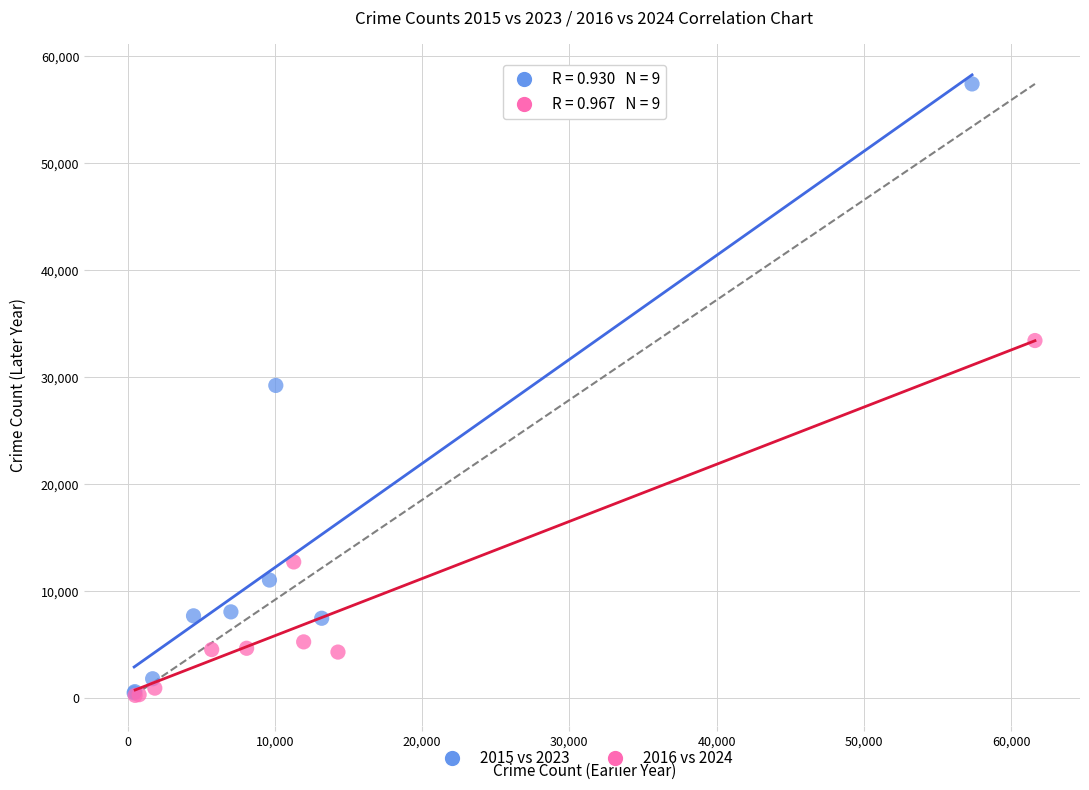

What are all the series names shown in the legend?

2015 vs 2023, 2016 vs 2024